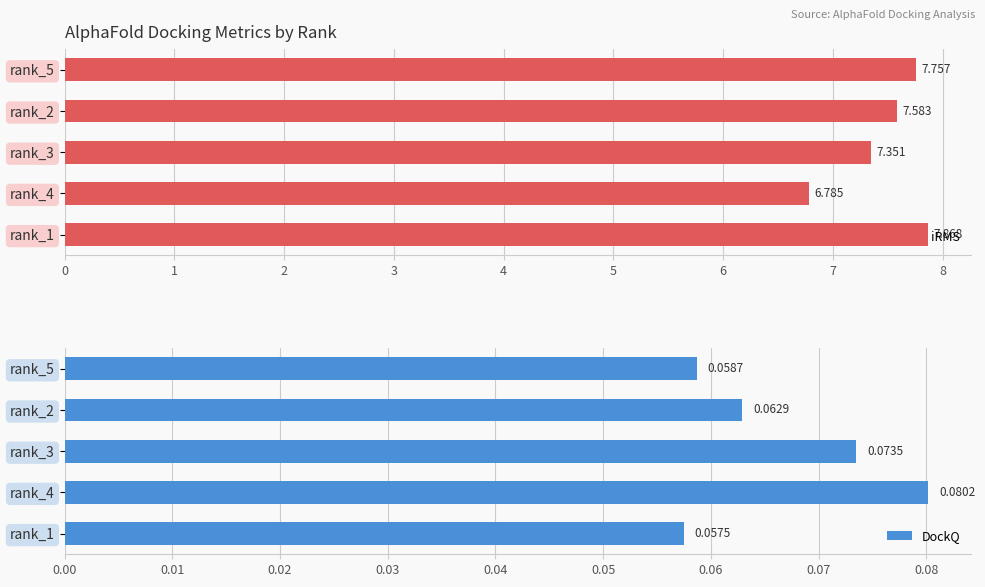

Which series has the largest total across all categories?

iRMS